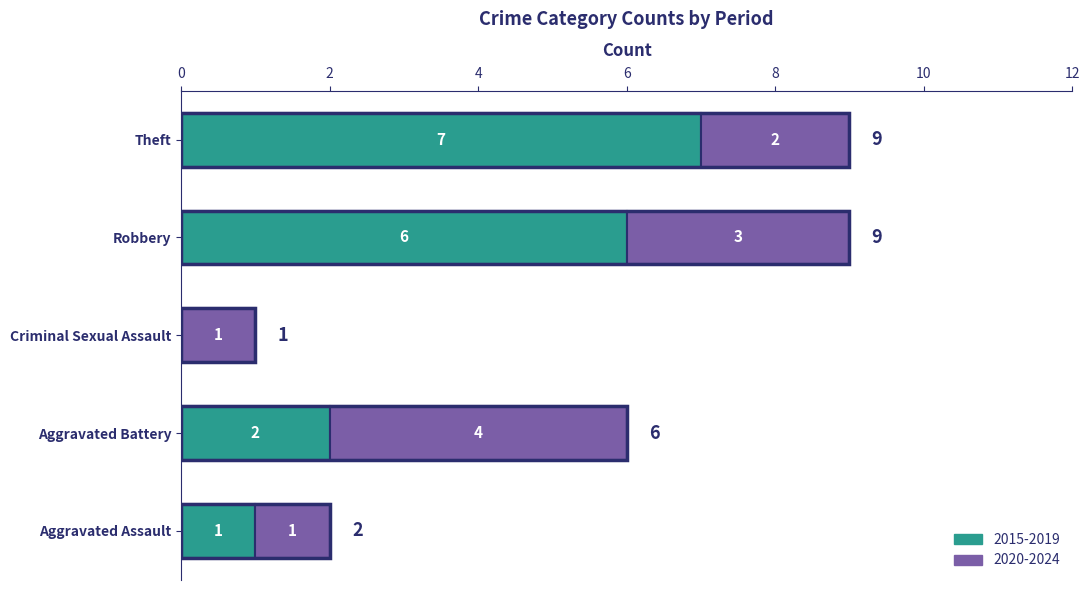

How many 2015-2019 values are between 1 and 6?

3